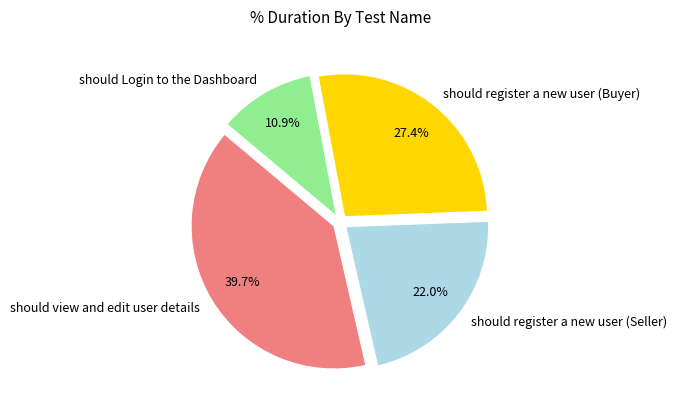

Count the number of slices in the pie.

4